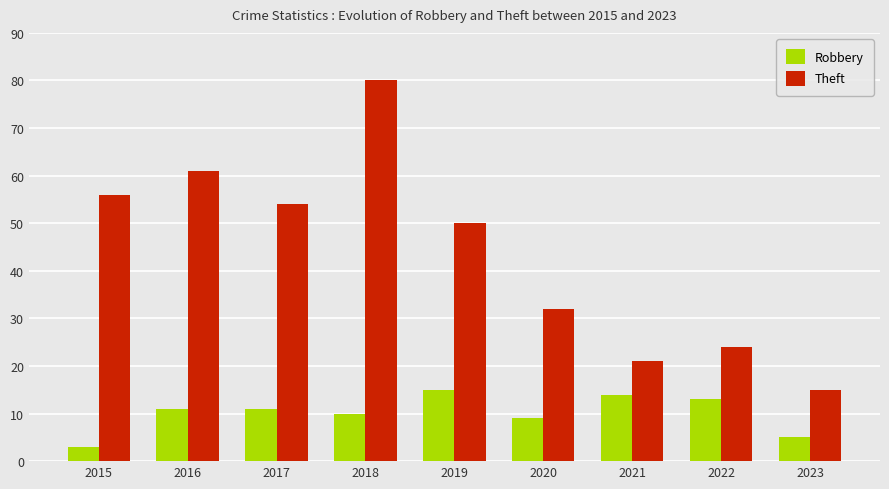

Reading right to left, extract all data points from this chart.

Robbery: 5	13	14	9	15	10	11	11	3
Theft: 15	24	21	32	50	80	54	61	56